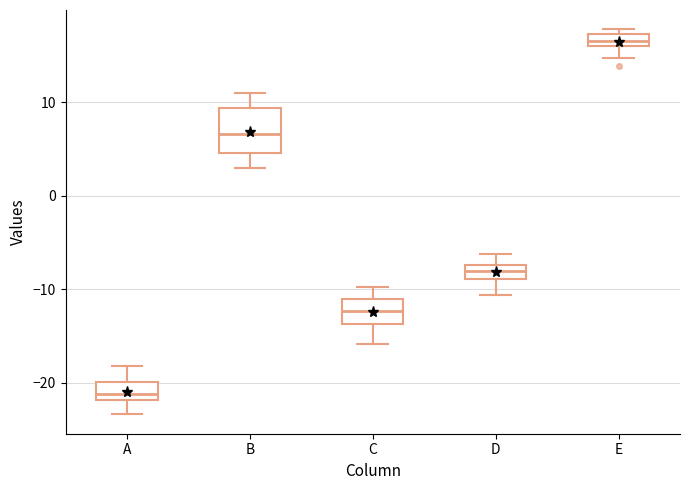

Where is the upper edge of the box for A on the y-axis? The values are not printed on the chart, so give them approximately, as read against the axis.

-20